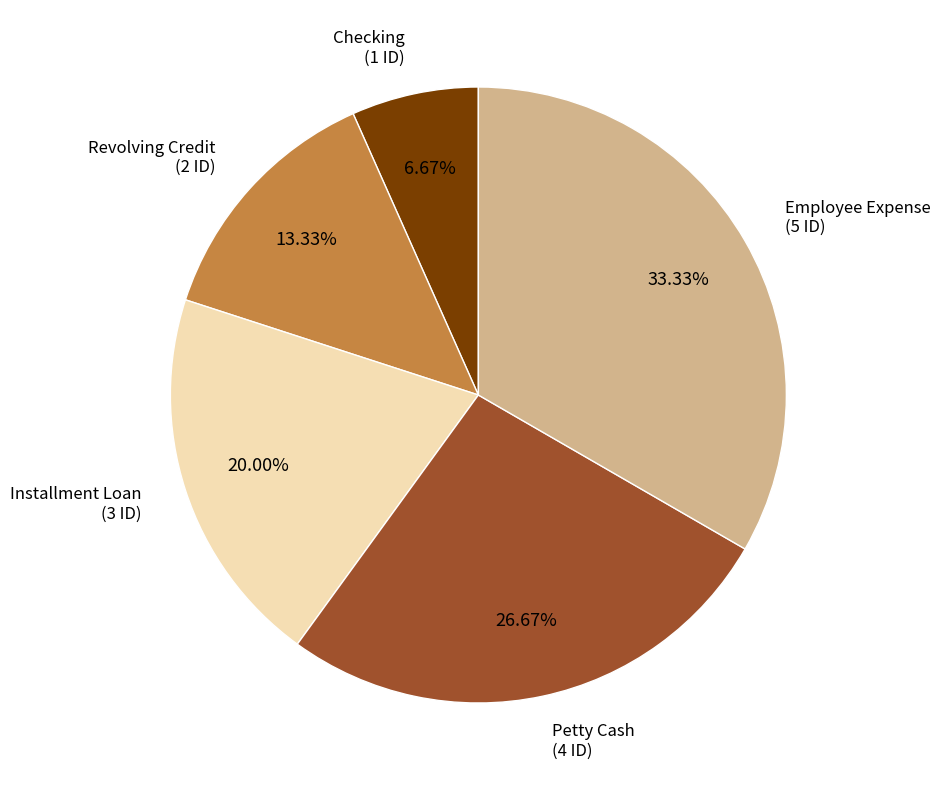

Is there a majority slice in this chart?

No